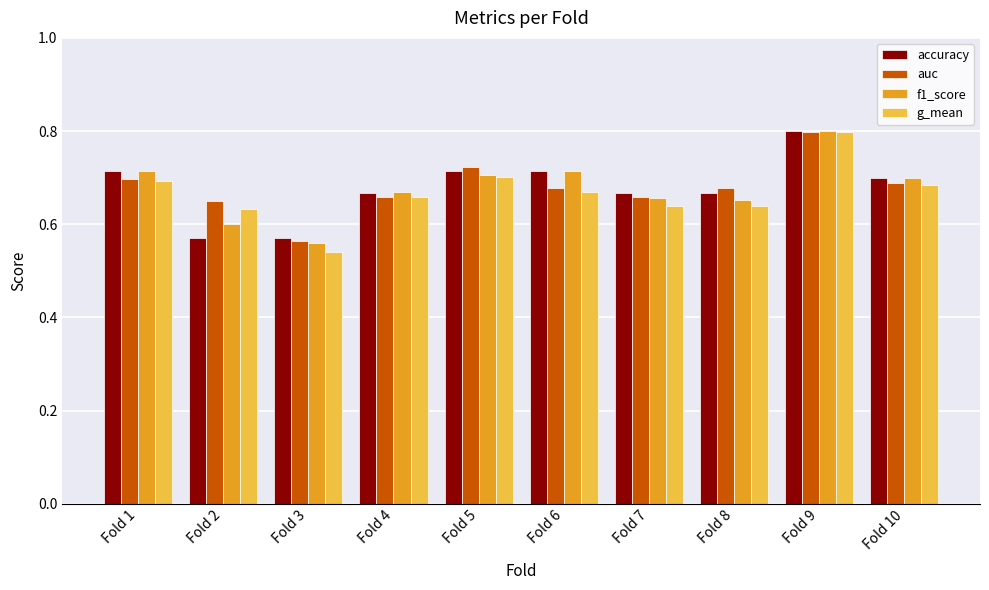

What is the total value across all series at Fold 8?

2.6